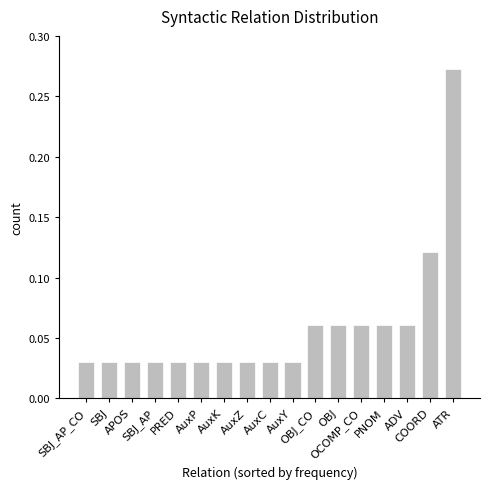

What is the sum of all values?

1.0